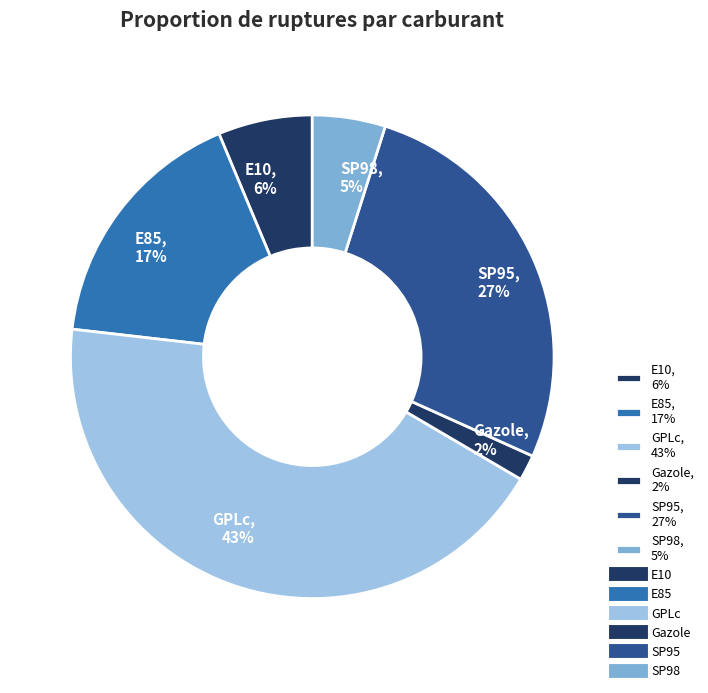

The SP98 slice represents 5% of the pie. True or false?

True